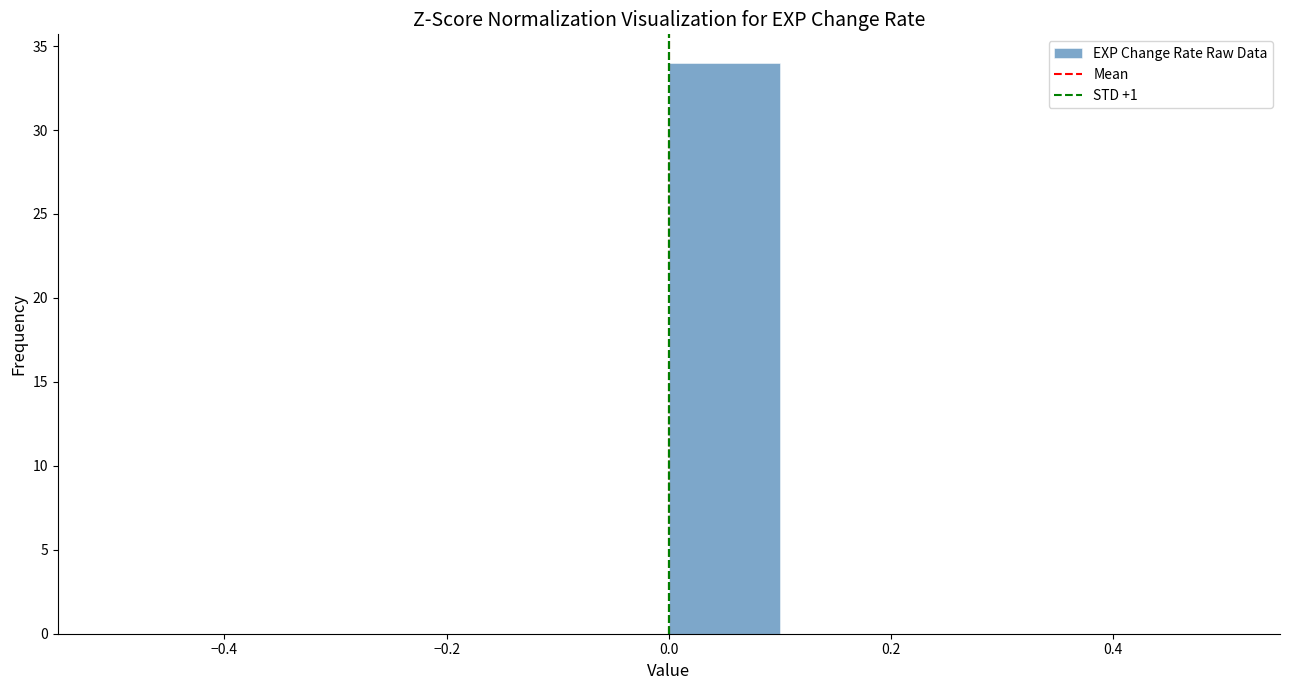

How tall is the bar that spans 0.0 to 0.1 on the x-axis? The values are not printed on the chart, so give them approximately, as read against the axis.

34